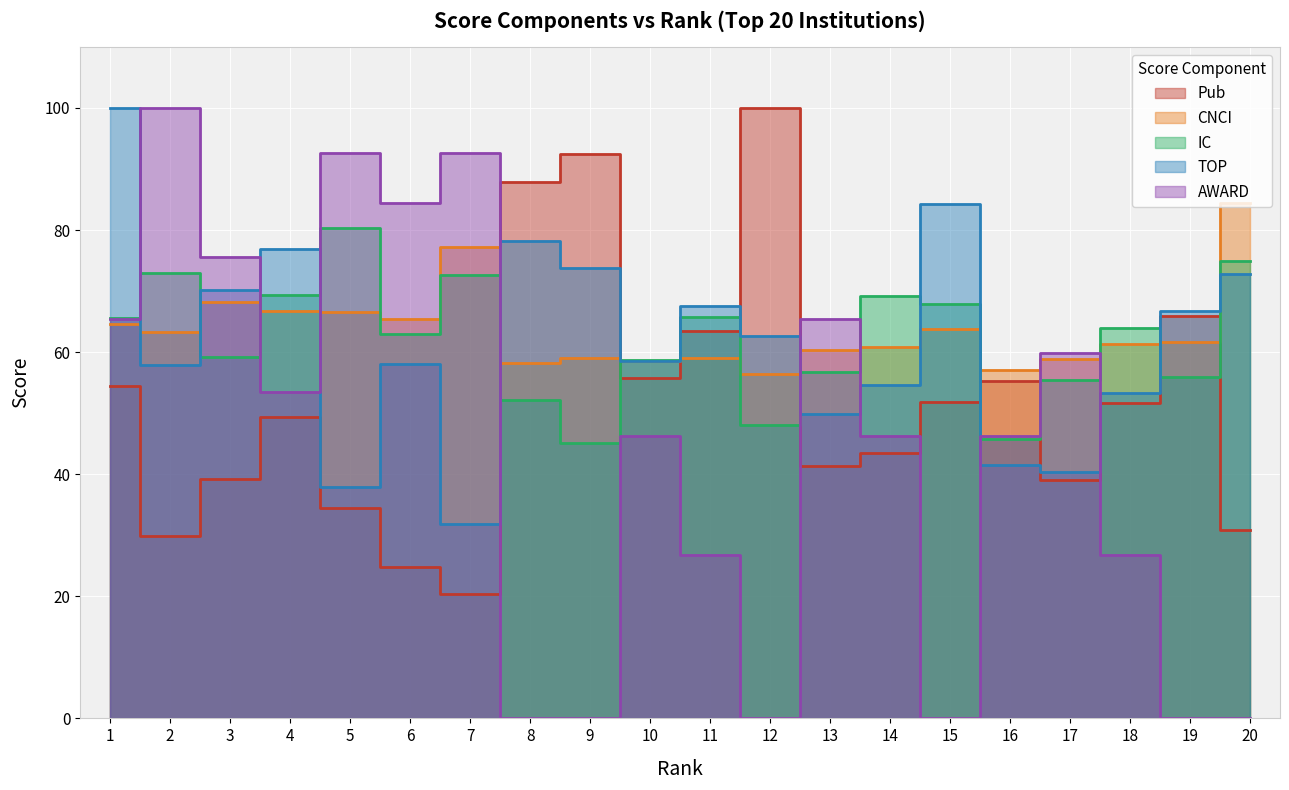

How many lines are shown in the chart?

5